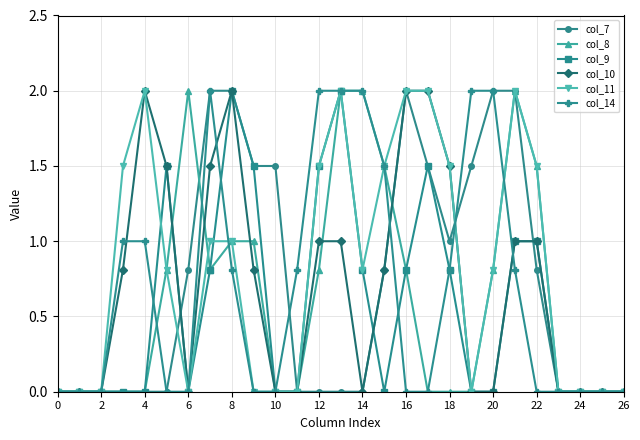

What is the value of the col_10 point at the 8th from the left?

1.5